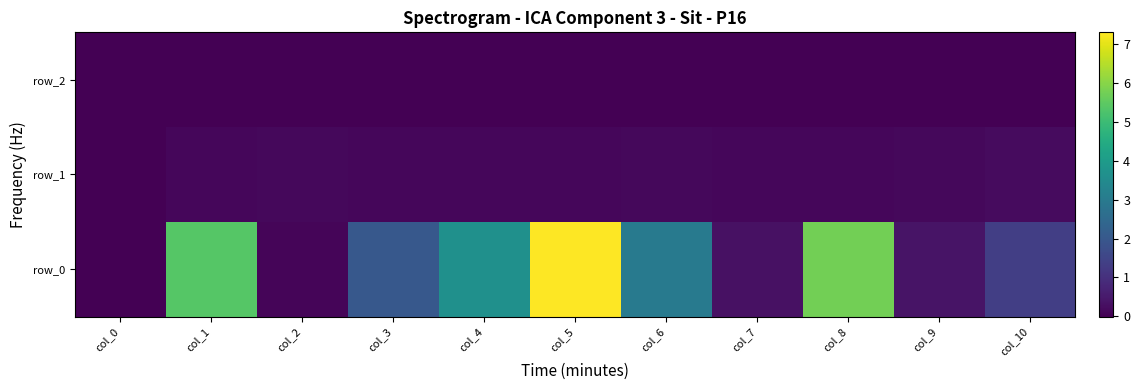

What is the difference between the maximum and minimum values in the row_0 series?

7.3